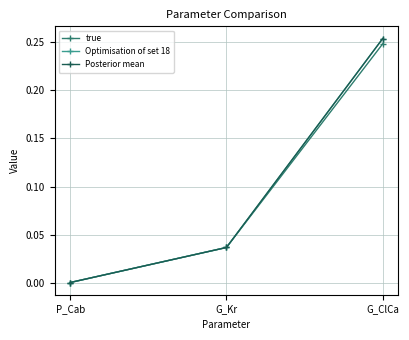

Which label corresponds to the largest value in the chart?

G_ClCa